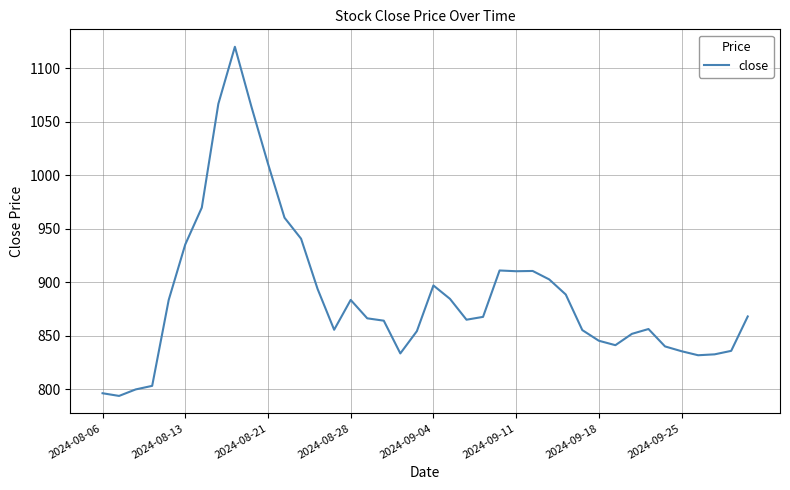

What is the smallest value displayed?

793.8